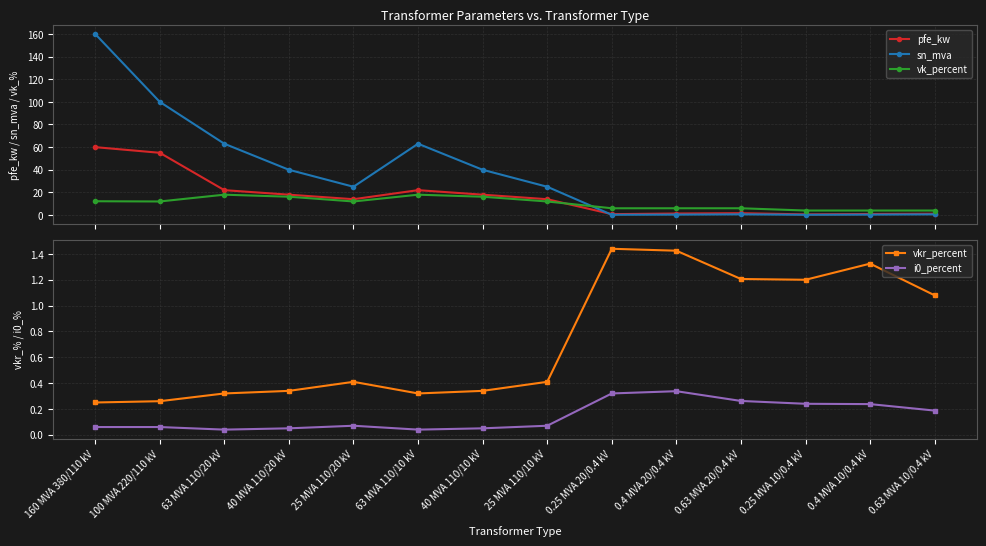

Which has a higher value, 0.25 MVA 20/0.4 kV or 40 MVA 110/10 kV?

40 MVA 110/10 kV